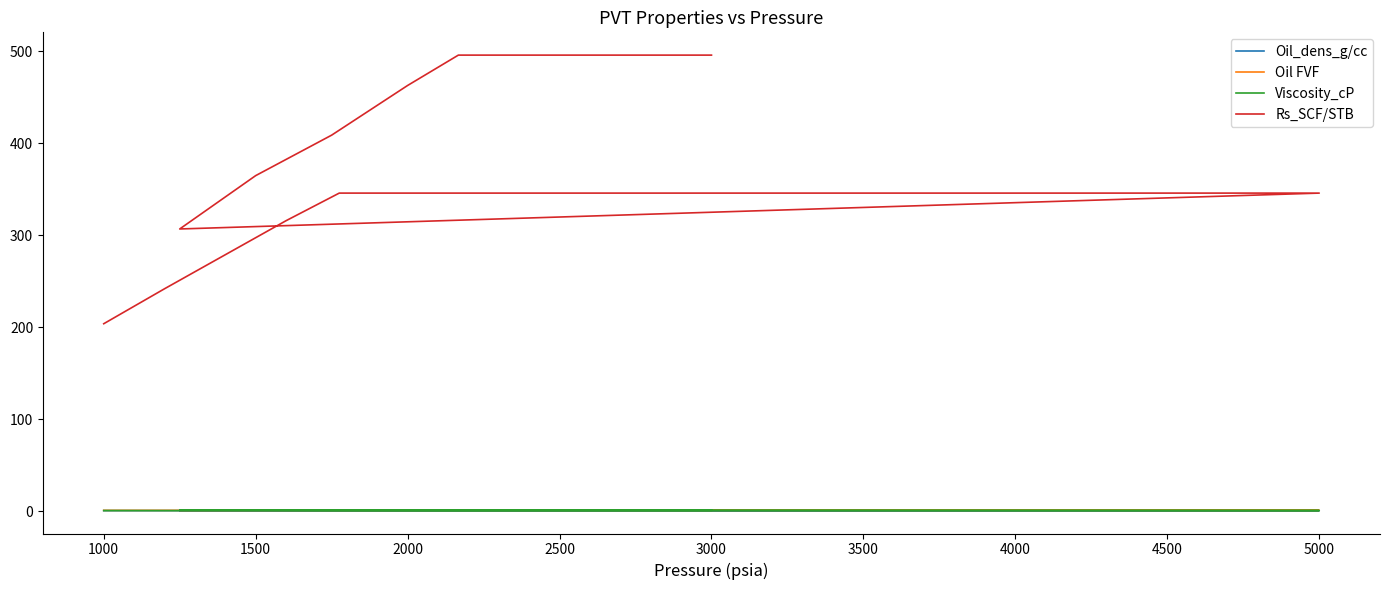

List the series in order of their peak value, highest first.

Rs_SCF/STB, Viscosity_cP, Oil FVF, Oil_dens_g/cc